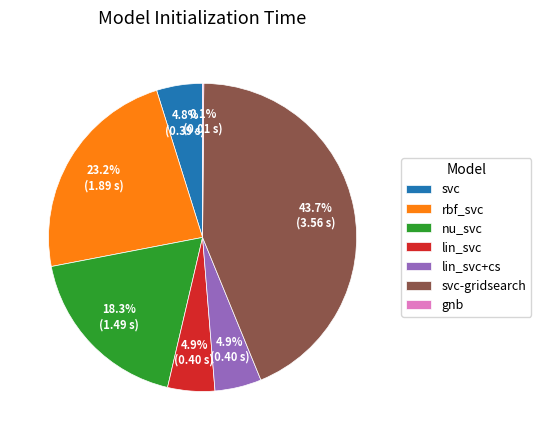

How much of the chart is everything except svc-gridsearch?

56.3%